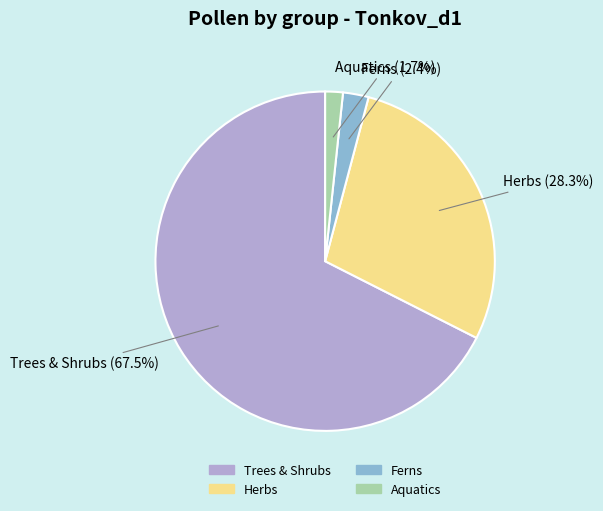

Is there a majority slice in this chart?

Yes